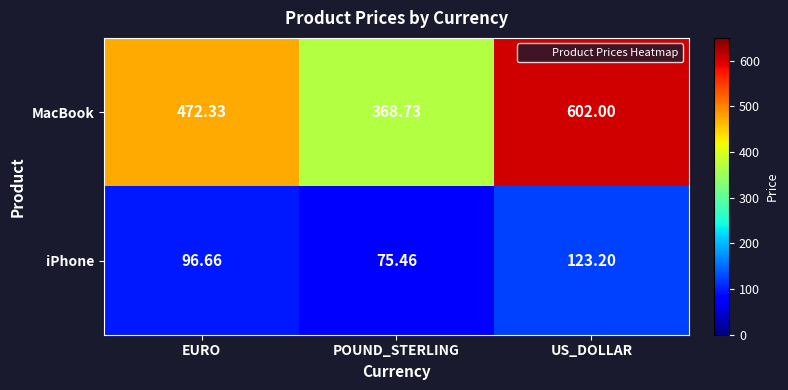

Which category has the highest value across all series?

US_DOLLAR